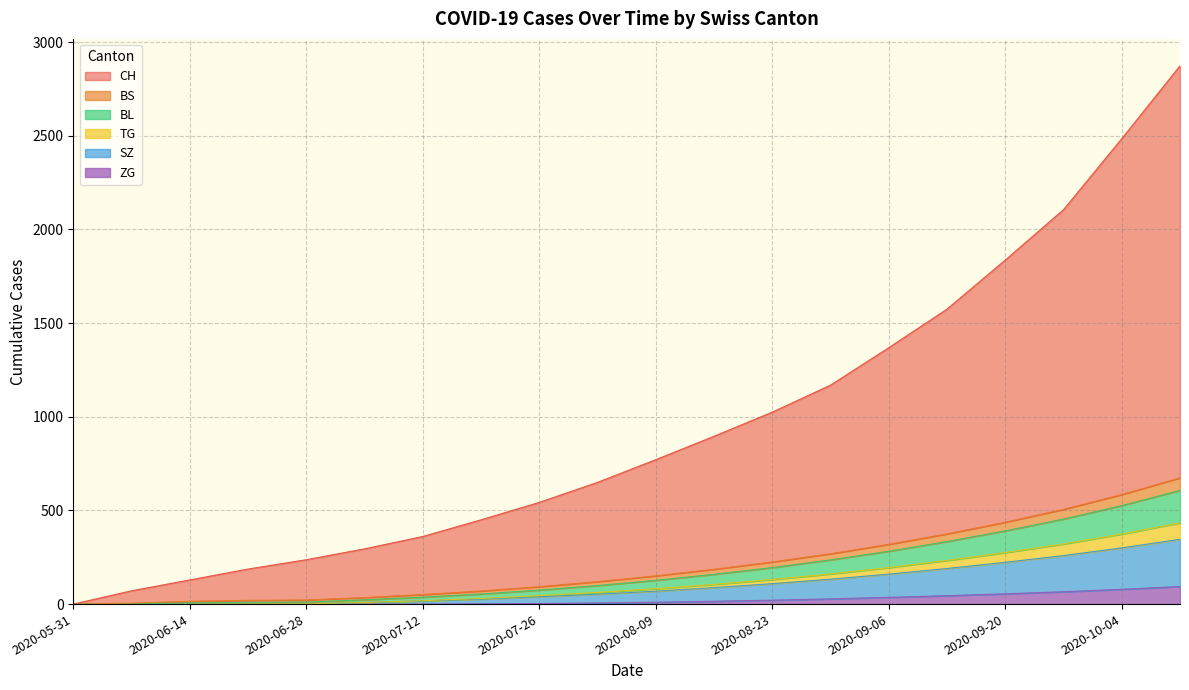

Which has a higher value, 2020-06-21 or 2020-07-19?

2020-07-19